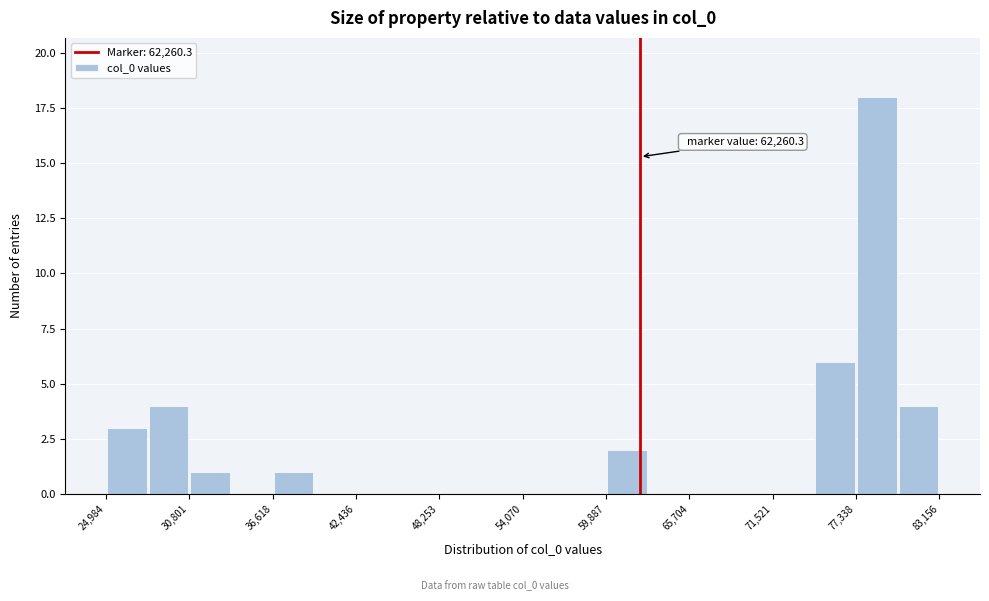

Around what value on the x-axis is the tallest bar? Give the approximate position of its centre, as read against the axis.

79000